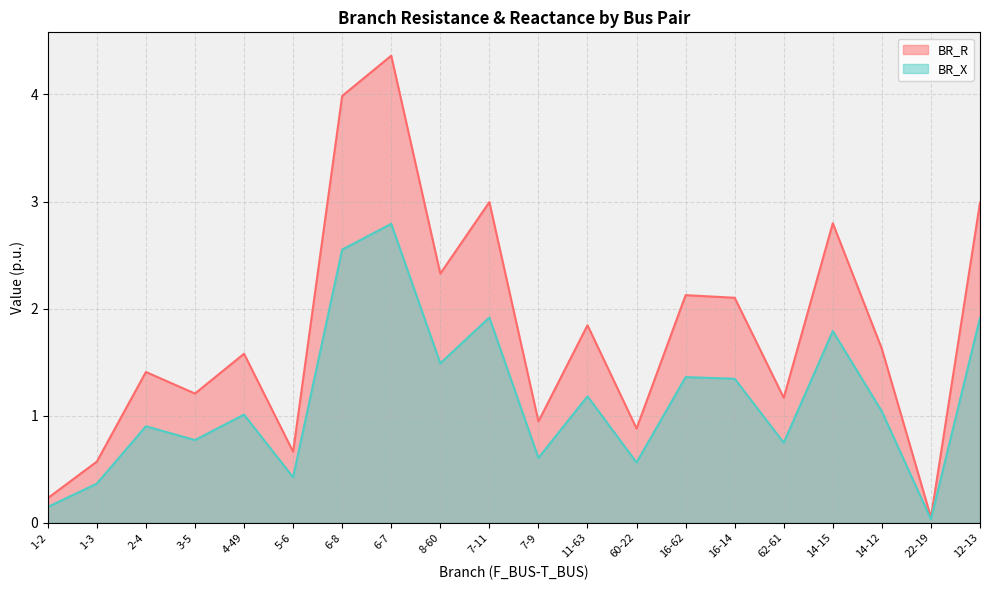

True or false: BR_R and BR_X cross at least once.

False